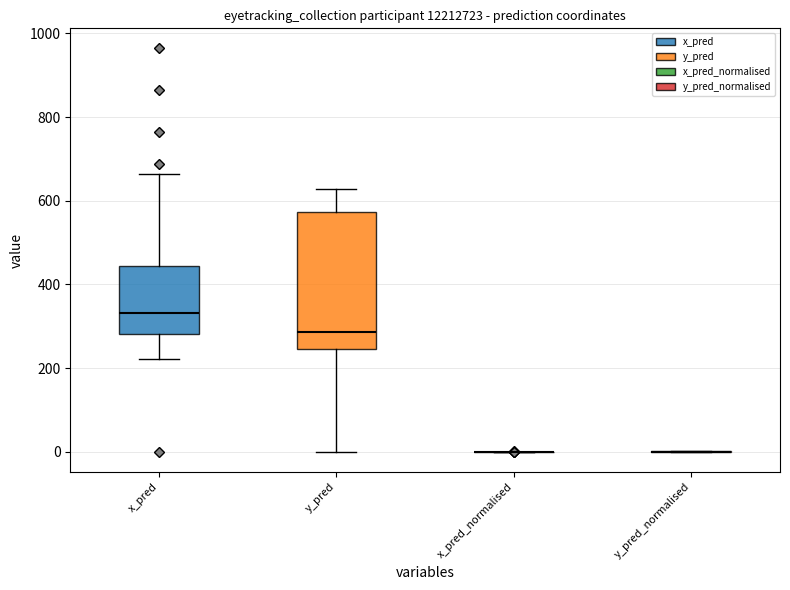

Reading left to right, read every box against the y-axis: the position of its median line, the range the box covers, and the ends of its whiskers. The values are not printed on the chart, so give them approximately, as read against the axis.

x_pred: median 340, box 280 to 440, whiskers 220 to 660
y_pred: median 280, box 240 to 580, whiskers 0 to 620
x_pred_normalised: box collapsed to a line at 0, whiskers 0 to 0
y_pred_normalised: box collapsed to a line at 0, whiskers 0 to 0